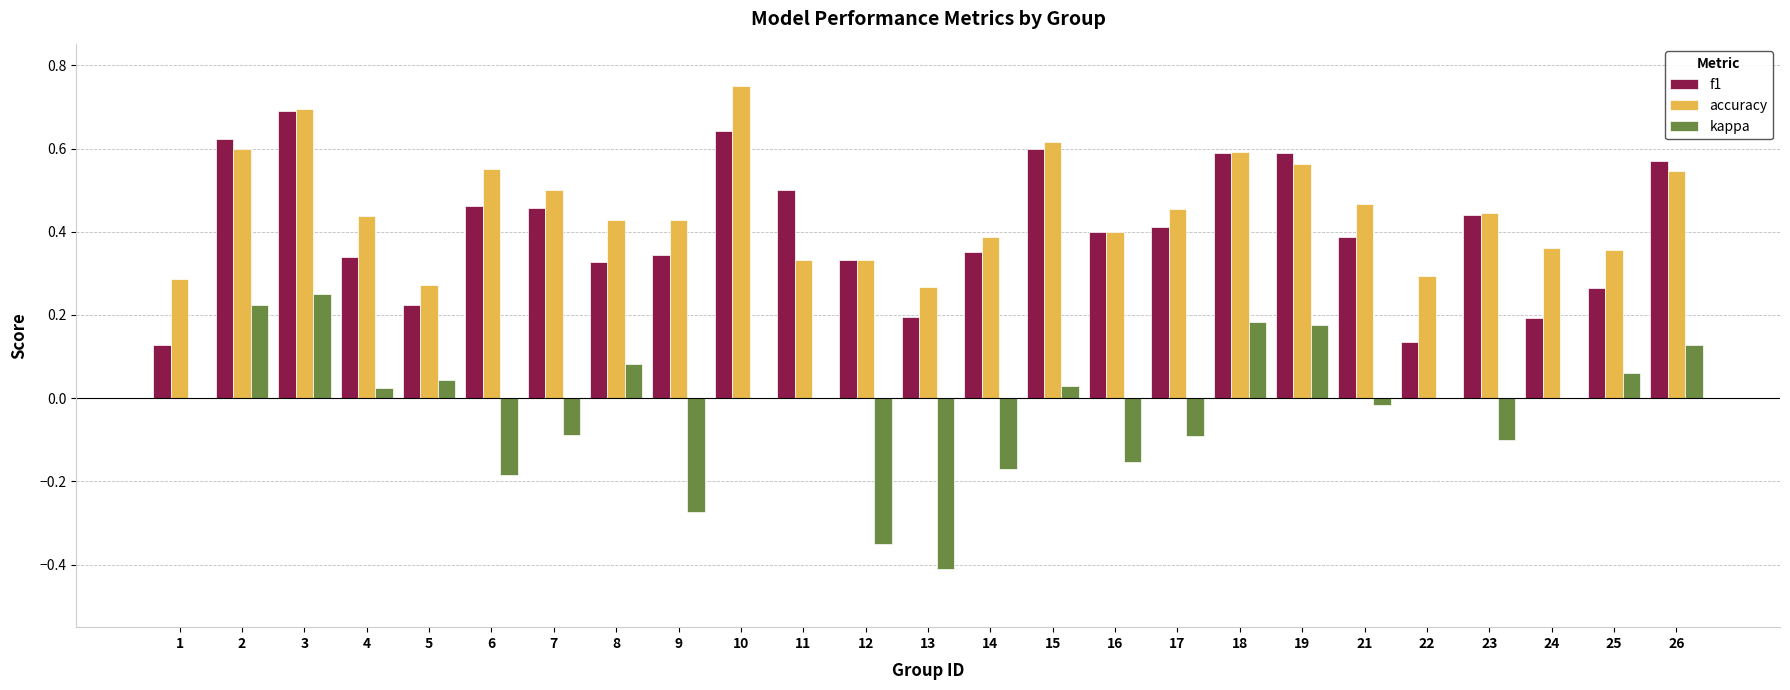

What is the maximum value for f1?

0.7